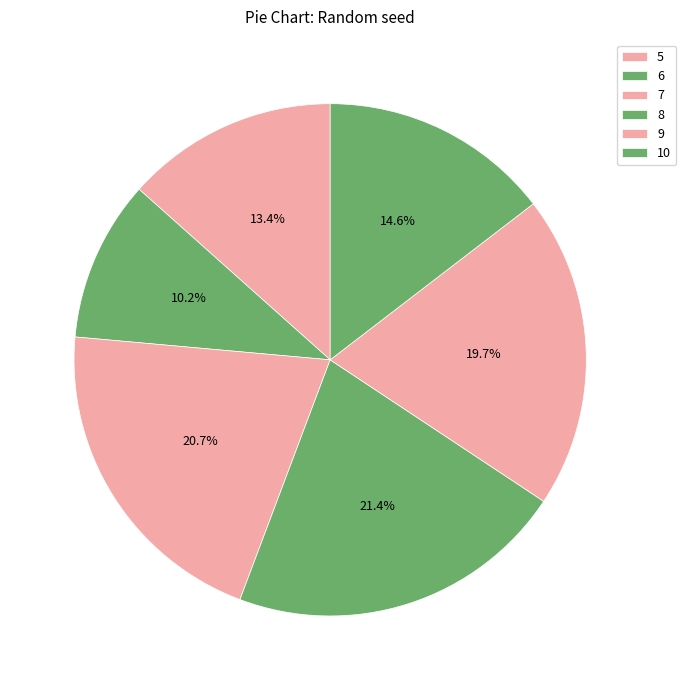

How many slices are in this pie chart?

6